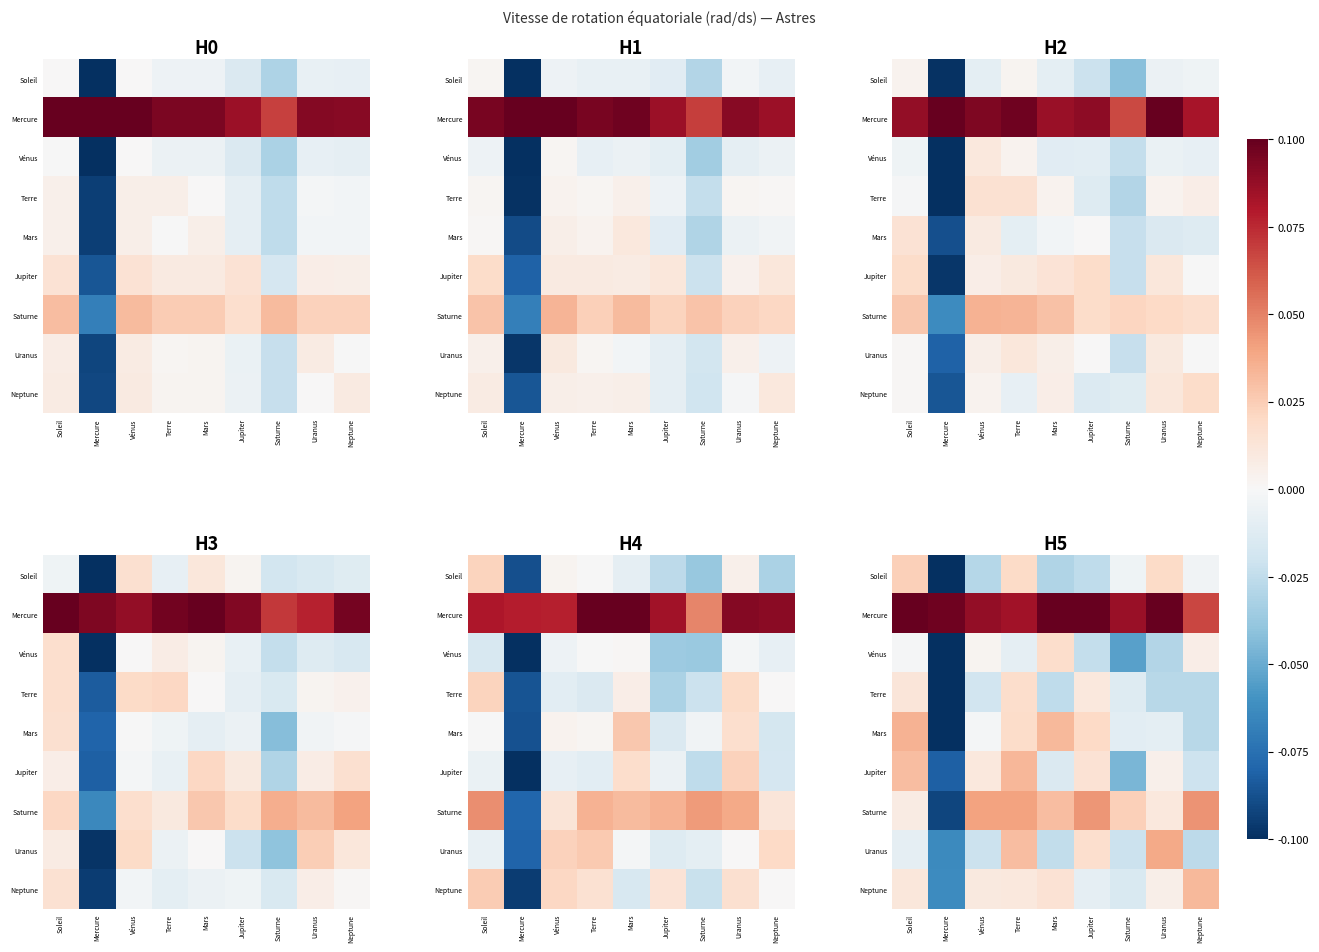

What is the lowest value of the Uranus series?

-0.1